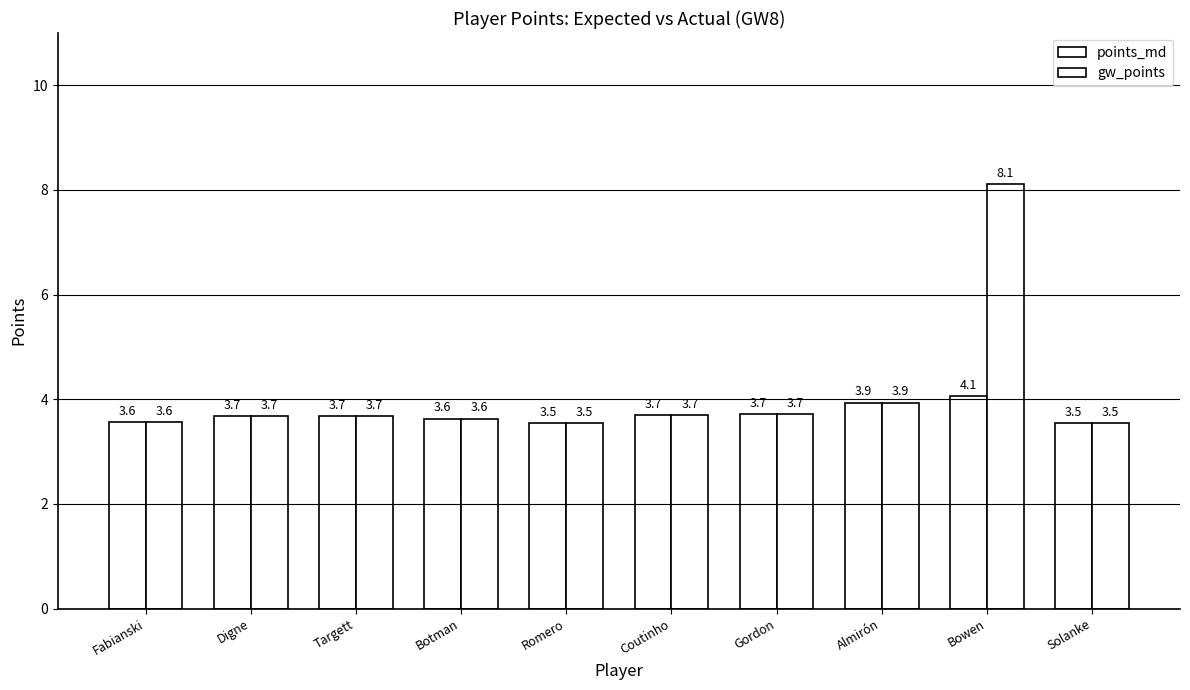

What is the total value across all series at Bowen?

12.2